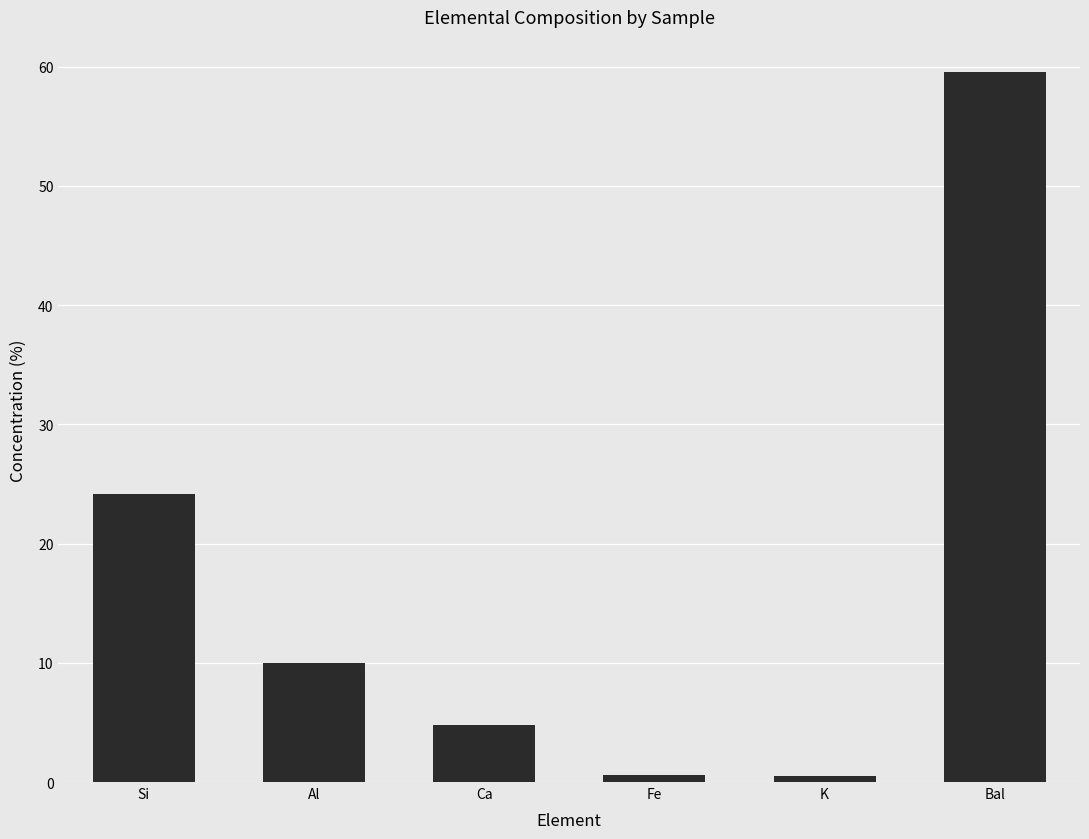

What is the average value?

16.6